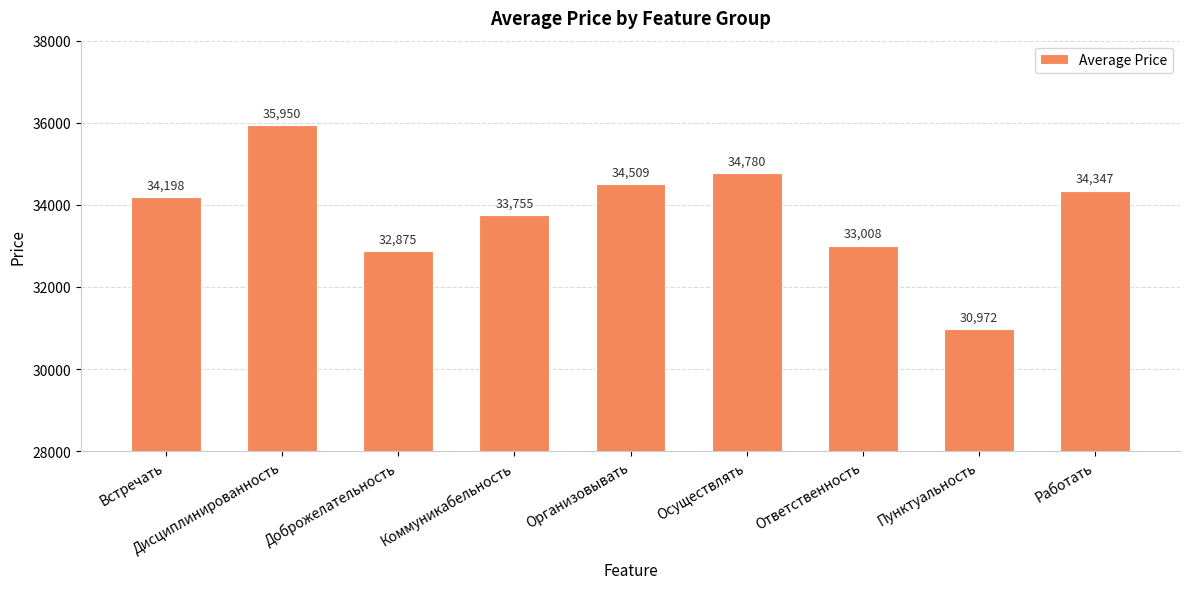

Is it true that the value at Встречать is 53604.6?

False